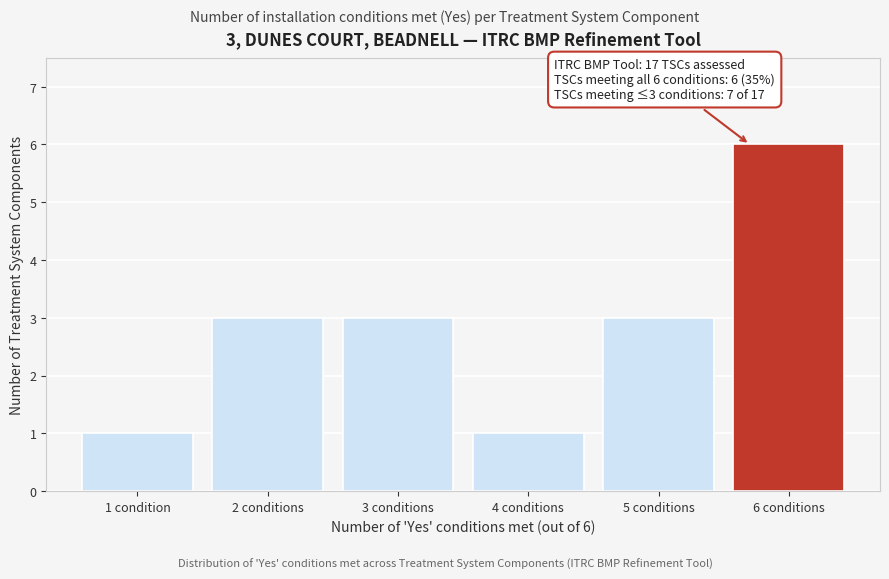

Reading left to right, list all the values displayed in this chart.

1	3	3	1	3	6